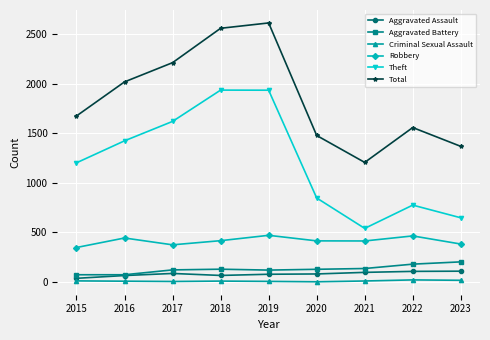

What are all the series names shown in the legend?

Aggravated Assault, Aggravated Battery, Criminal Sexual Assault, Robbery, Theft, Total